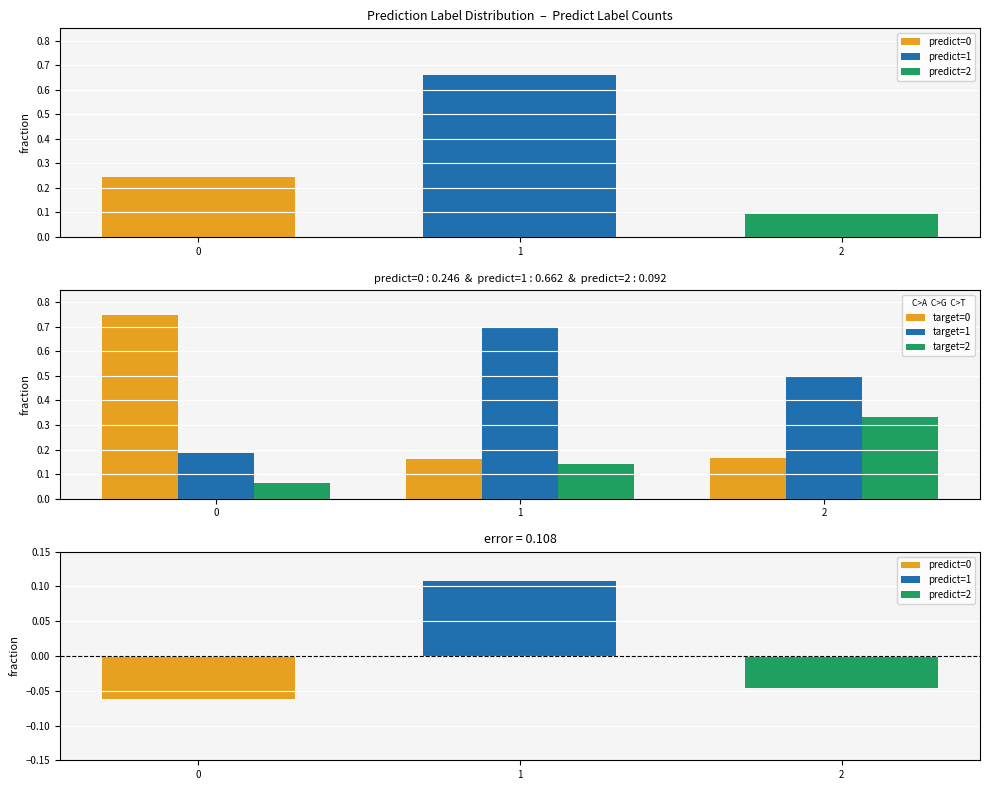

What is the difference between the target=0 values at 0 and 2?

0.6